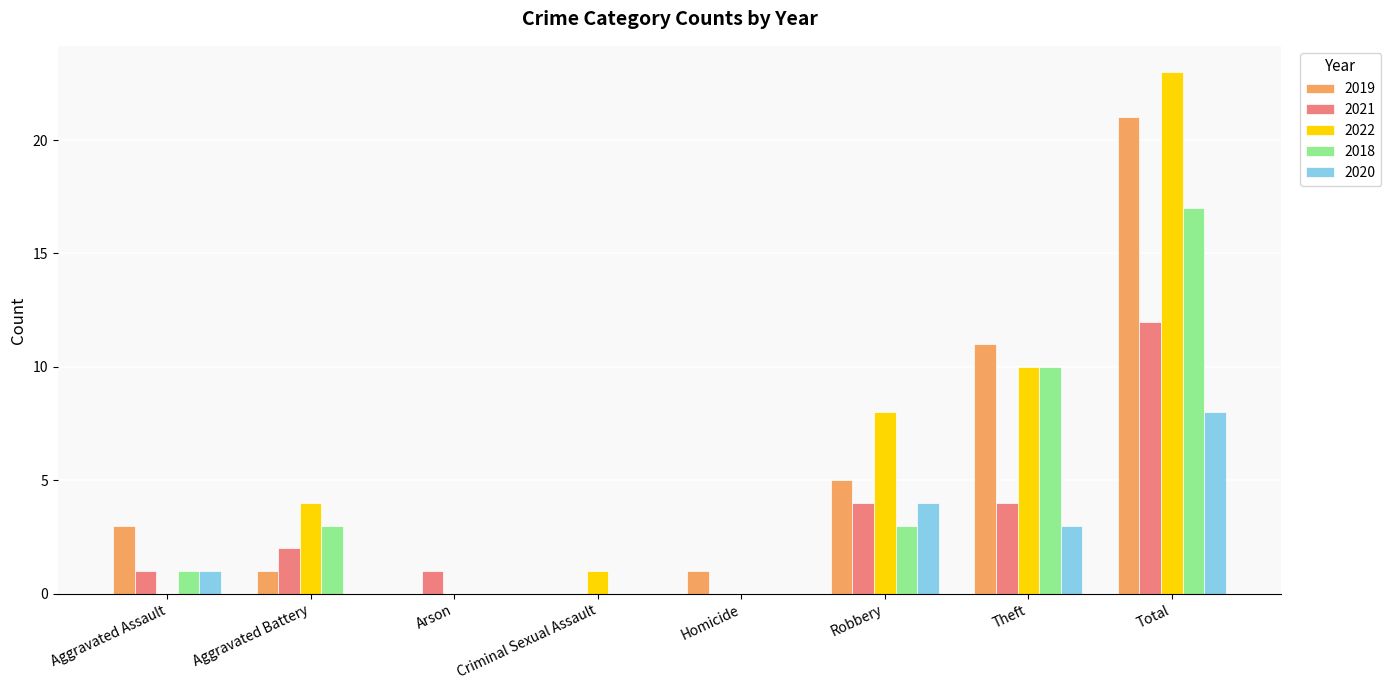

True or false: 2020 has a value of -5 at Criminal Sexual Assault.

False